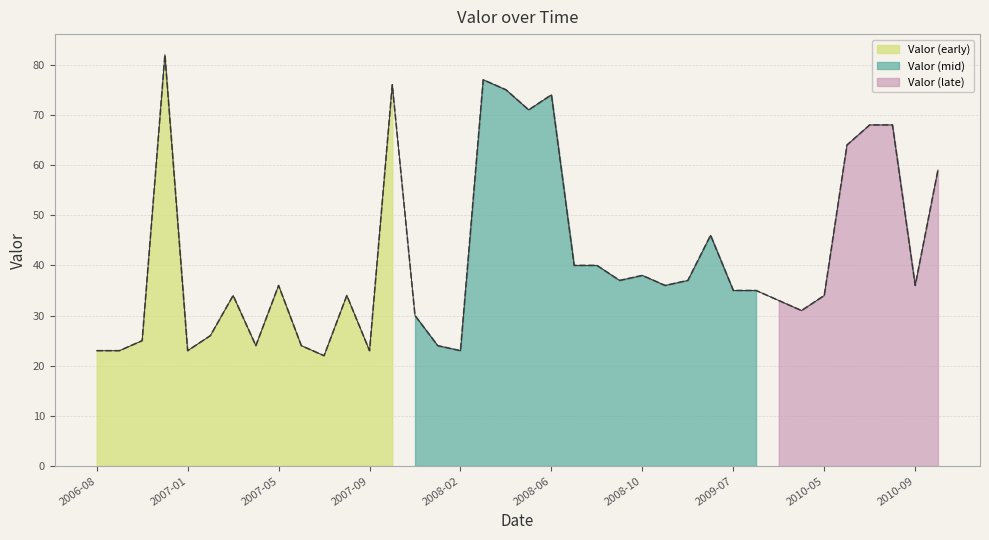

Reading left to right, extract all data points from this chart.

2006-08=23	2006-09=23	2006-10=25	2006-12=82	2007-01=23	2007-02=26	2007-03=34	2007-04=24	2007-05=36	2007-06=24	2007-07=22	2007-08=34	2007-09=23	2007-10=76	2007-12=30	2008-01=24	2008-02=23	2008-03=77	2008-04=75	2008-05=71	2008-06=74	2008-07=40	2008-08=40	2008-09=37	2008-10=38	2009-03=36	2009-05=37	2009-06=46	2009-07=35	2009-08=35	2009-09=33	2009-10=31	2010-05=34	2010-06=64	2010-07=68	2010-08=68	2010-09=36	2010-10=59